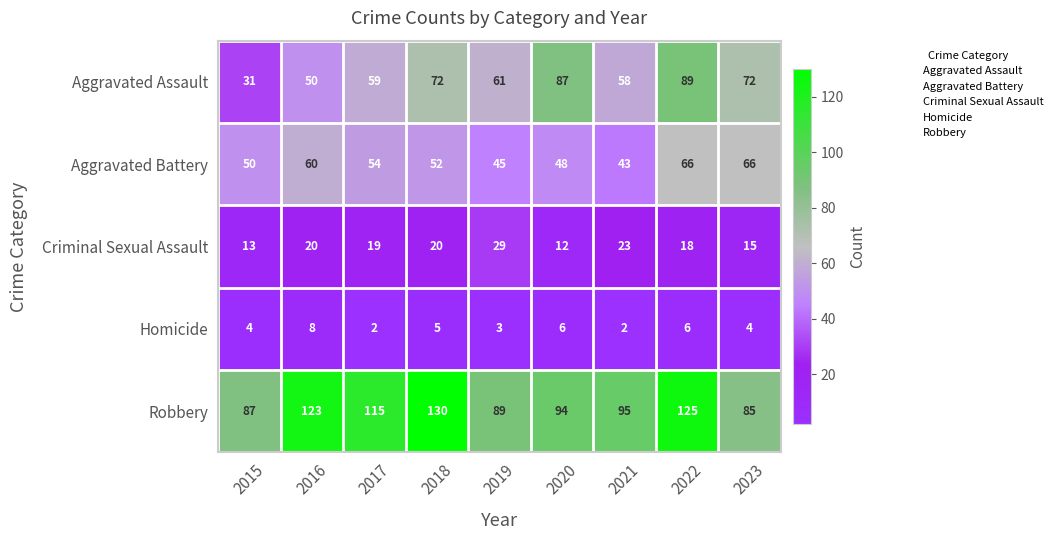

What is the difference between the maximum and minimum values in the Homicide series?

6